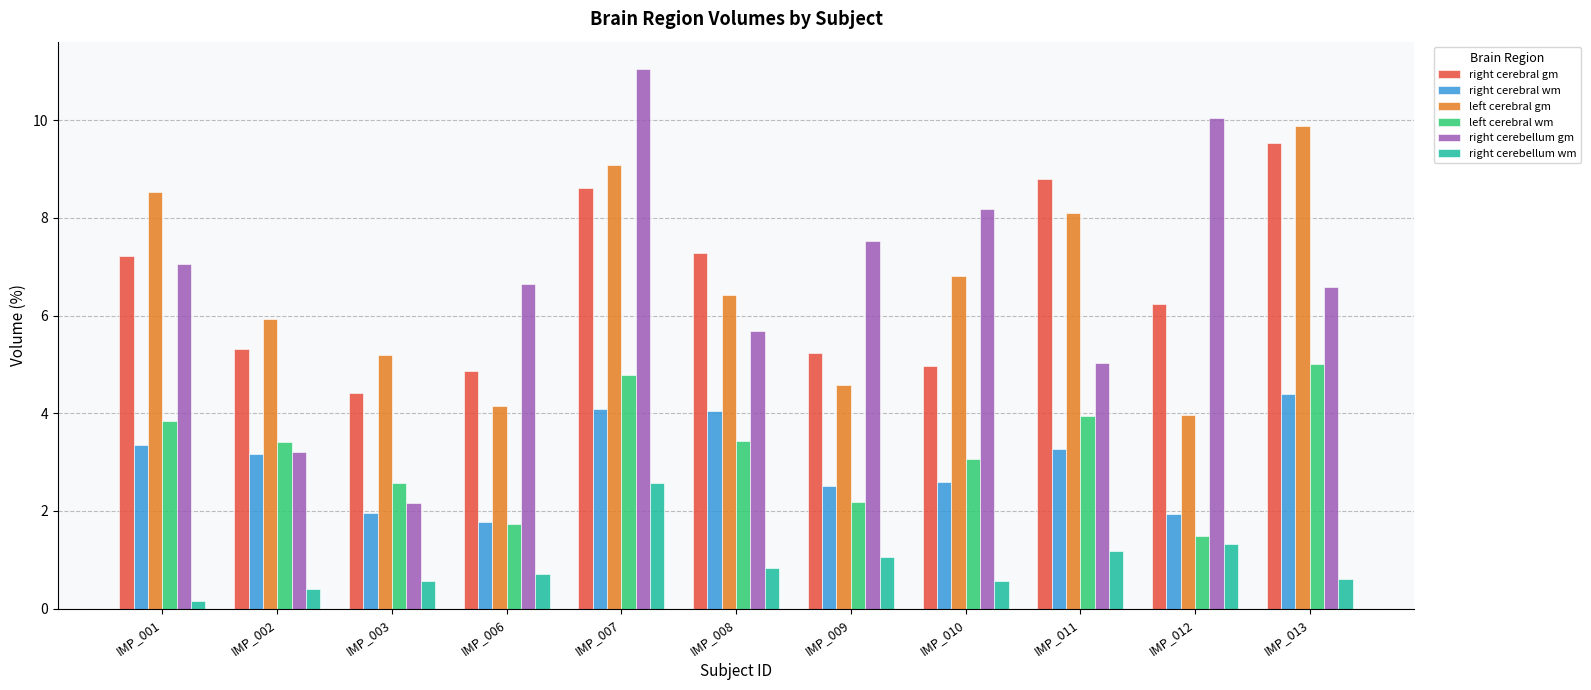

What is the lowest value of the left cerebral gm series?

4.0